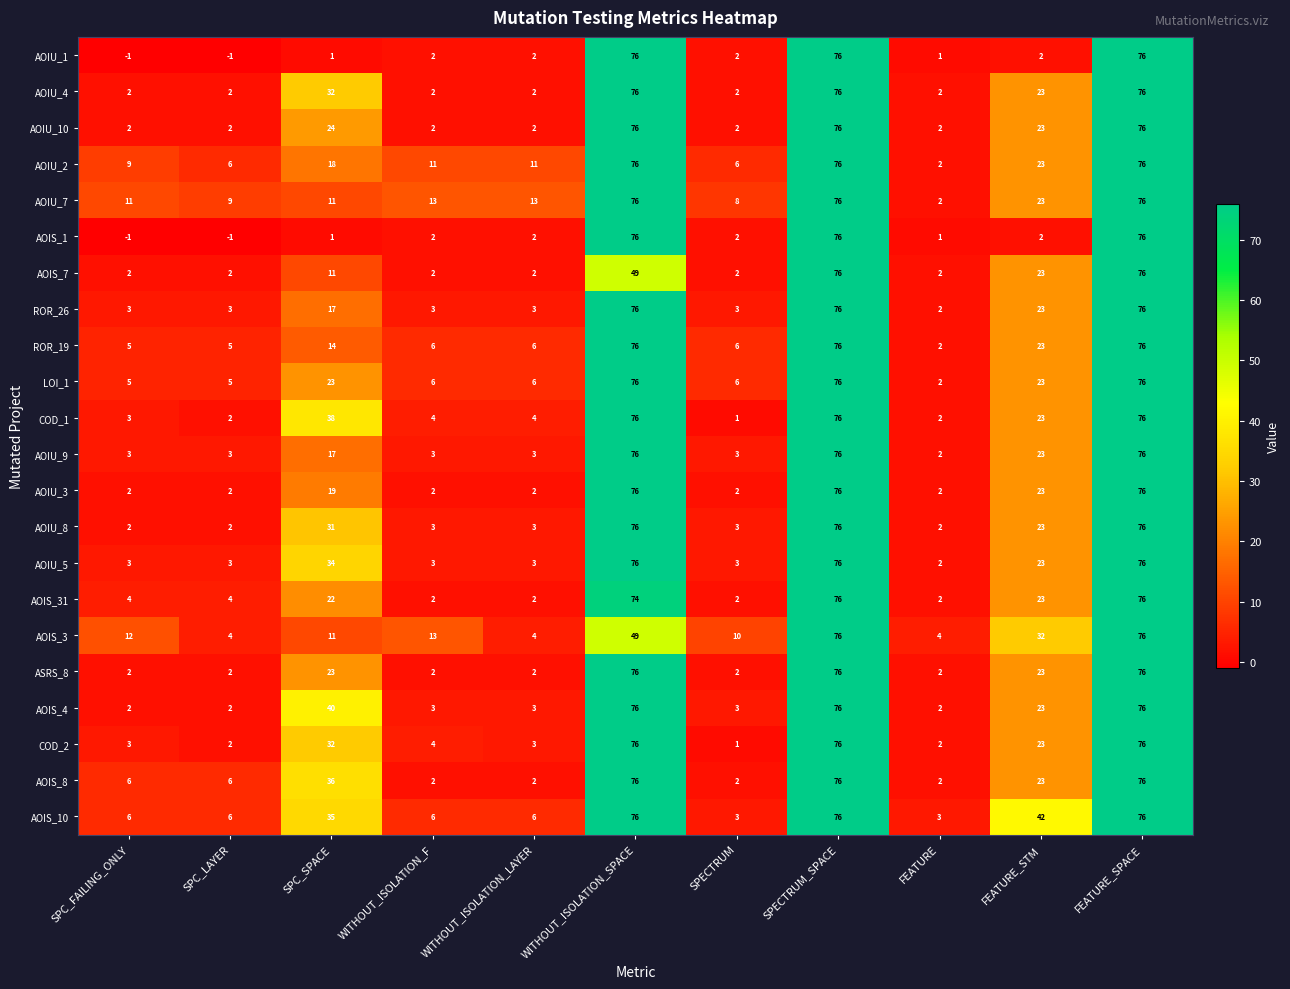

What is the spread (max minus min) of values at FEATURE?

3